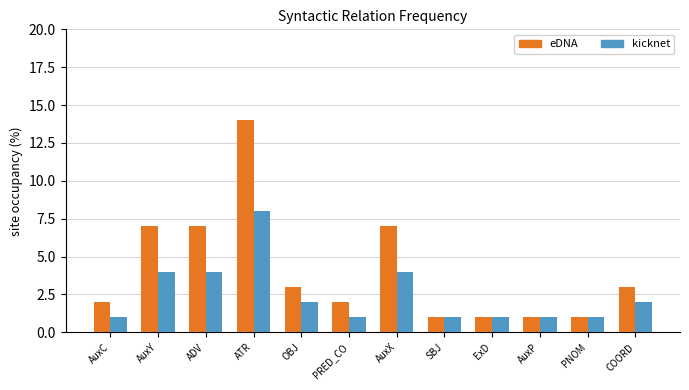

Which category has the highest value across all series?

ATR